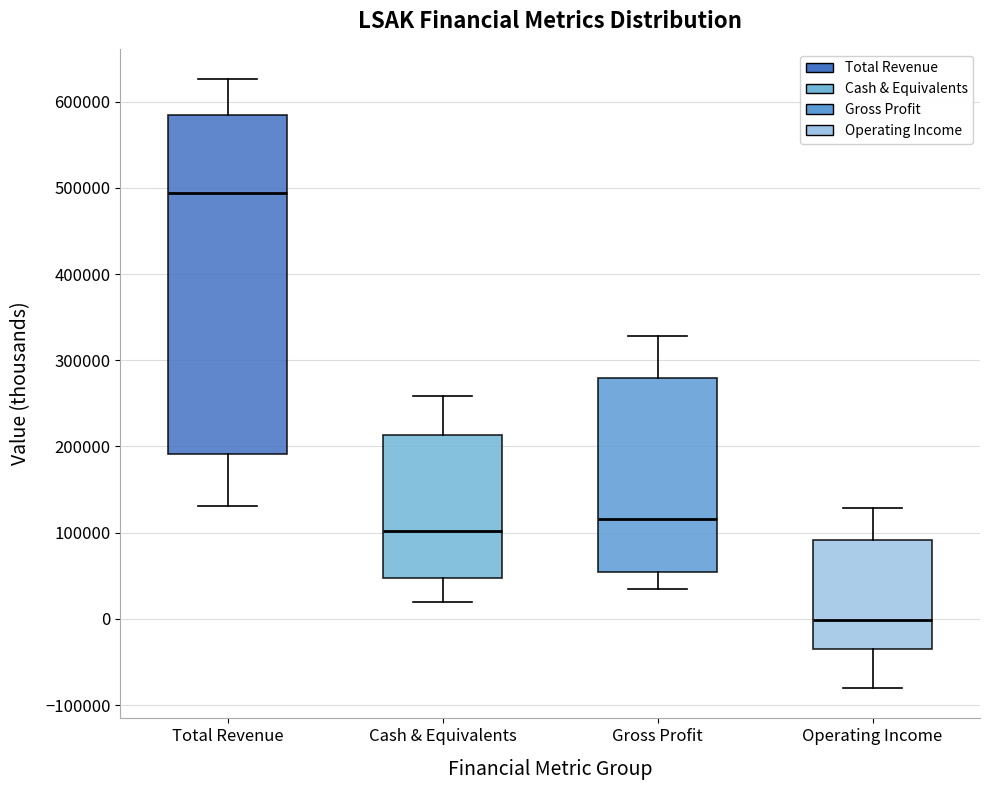

Reading left to right, read every box against the y-axis: the position of its median line, the range the box covers, and the ends of its whiskers. The values are not printed on the chart, so give them approximately, as read against the axis.

Total Revenue: median 490000, box 190000 to 580000, whiskers 130000 to 630000
Cash & Equivalents: median 100000, box 50000 to 210000, whiskers 20000 to 260000
Gross Profit: median 120000, box 50000 to 280000, whiskers 30000 to 330000
Operating Income: median 0, box -40000 to 90000, whiskers -80000 to 130000